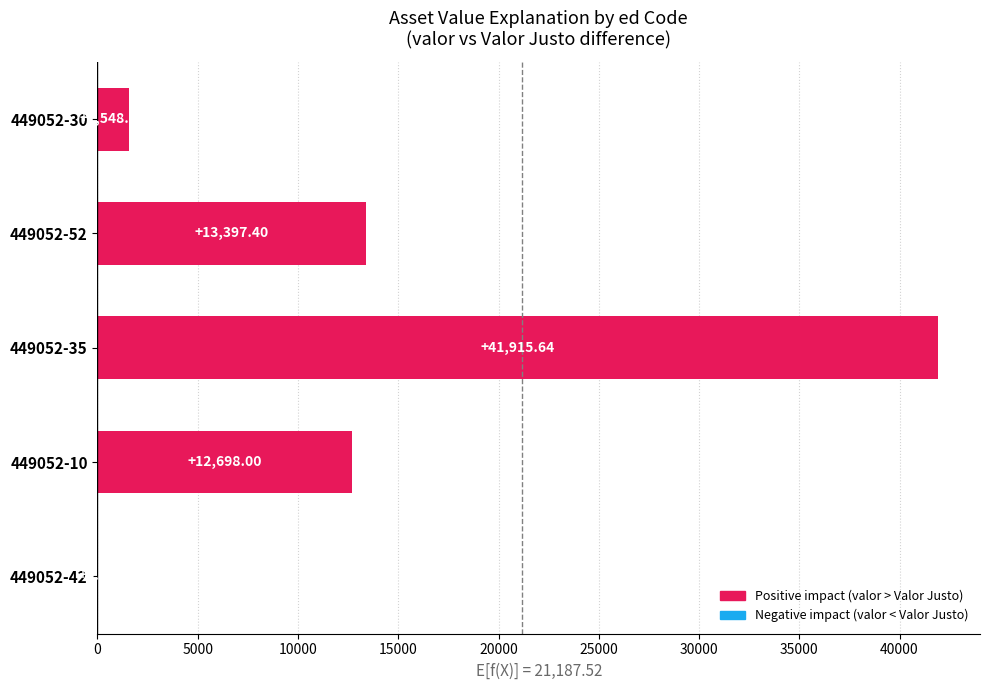

What is the sum of all values?

69559.7